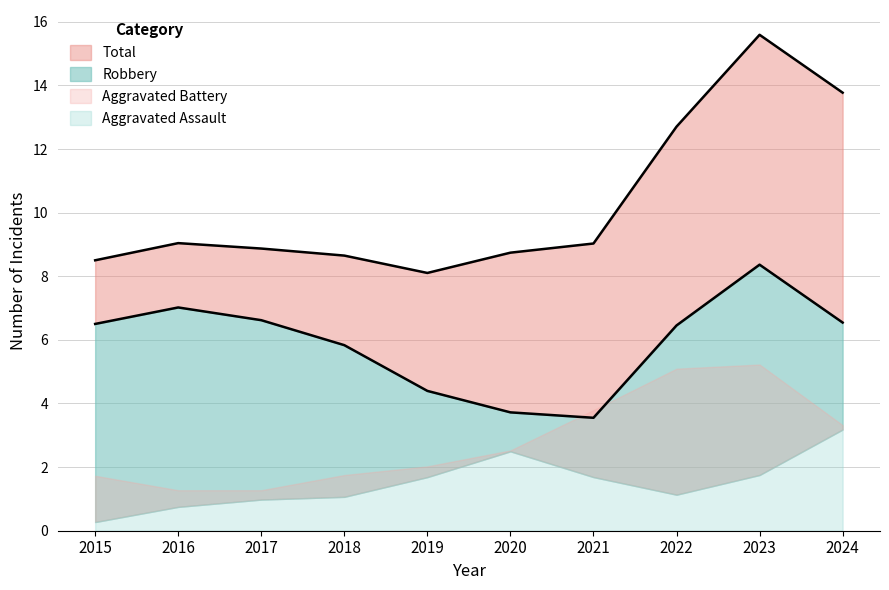

Which series has the widest spread of values?

Total